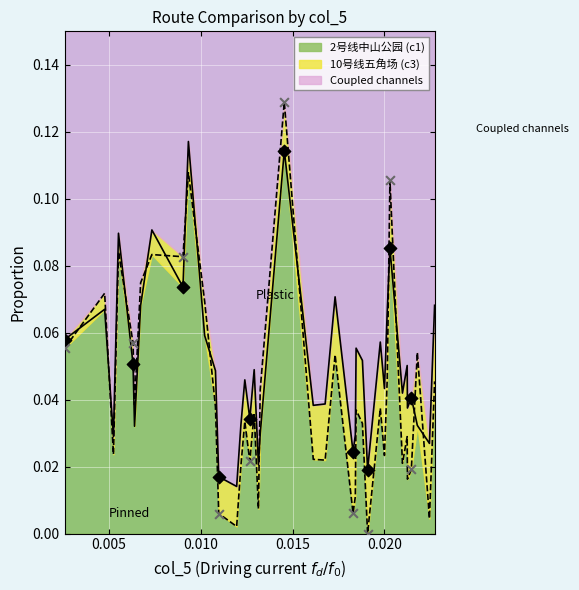

Is the value of 10号线五角场 (c3) at 0.012195121951219516 greater than the value of 2号线中山公园 (c1) at 0.004784688995215308?

No